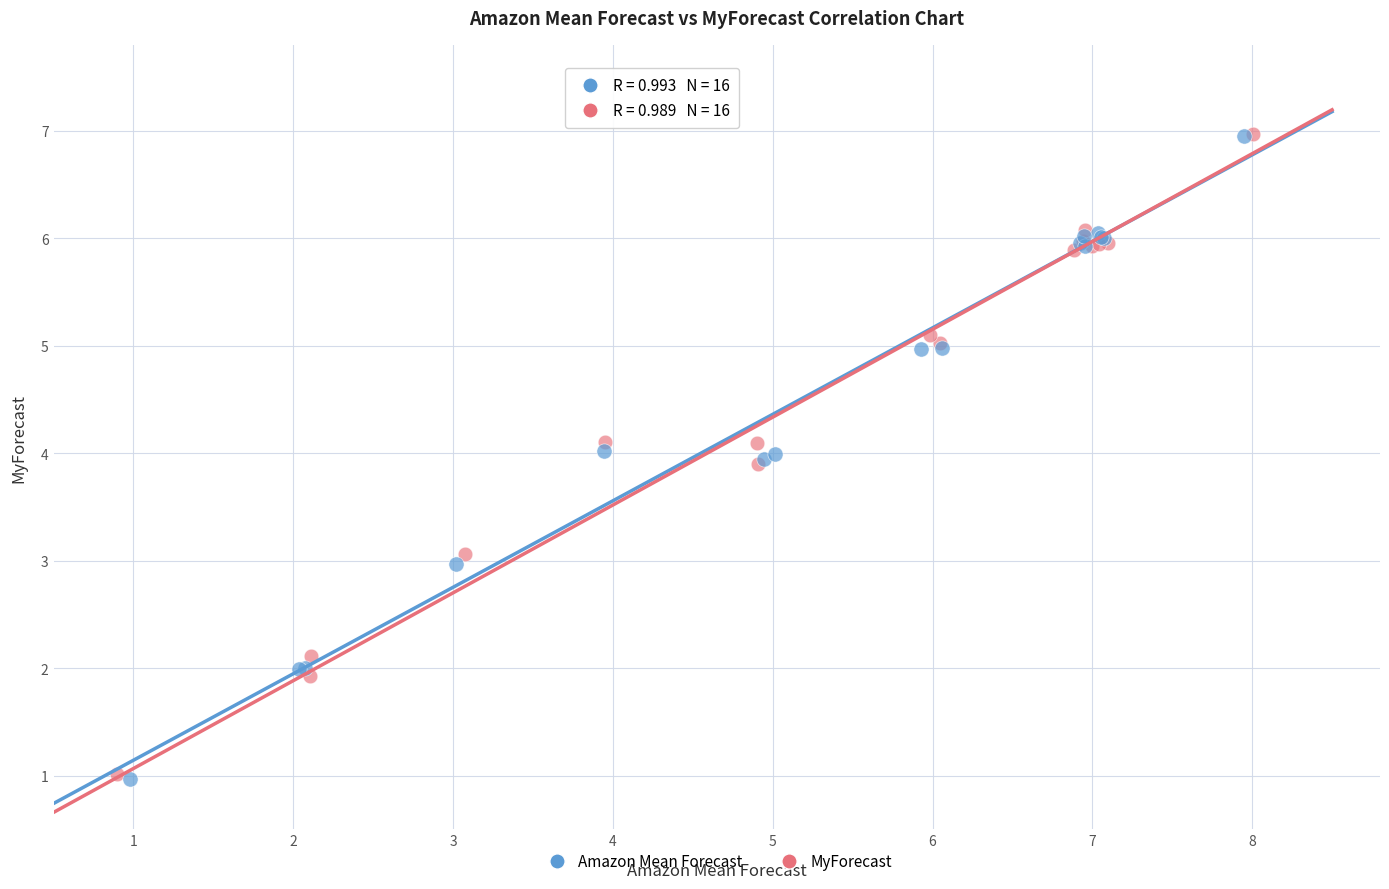

What are all the series names shown in the legend?

Amazon Mean Forecast, MyForecast